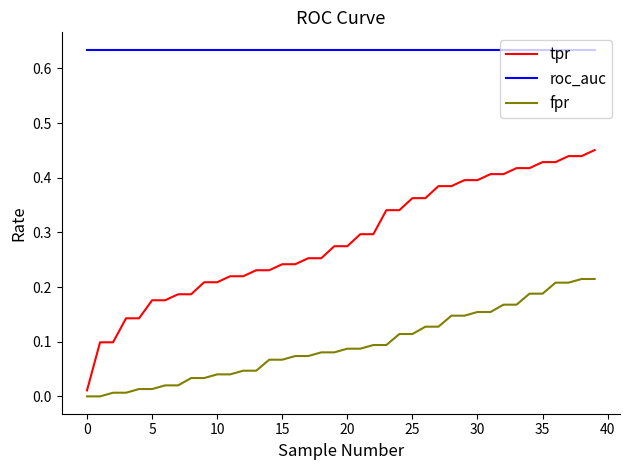

True or false: tpr and roc_auc cross at least once.

False